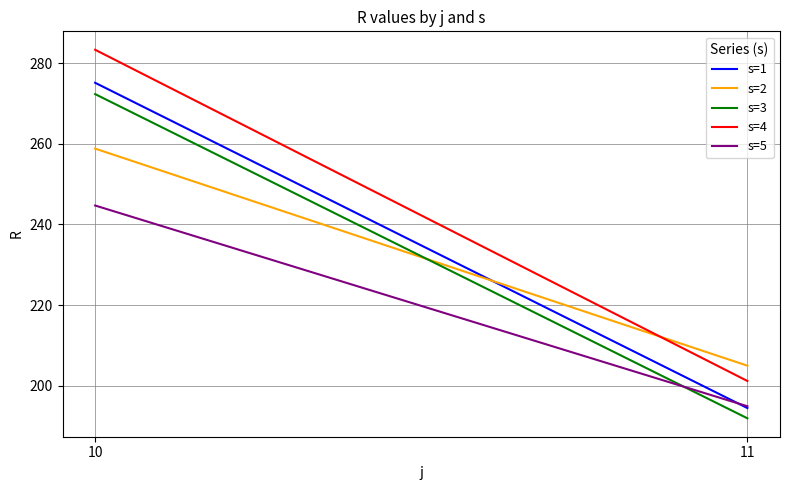

Does the chart display data point markers on the line(s)?

No